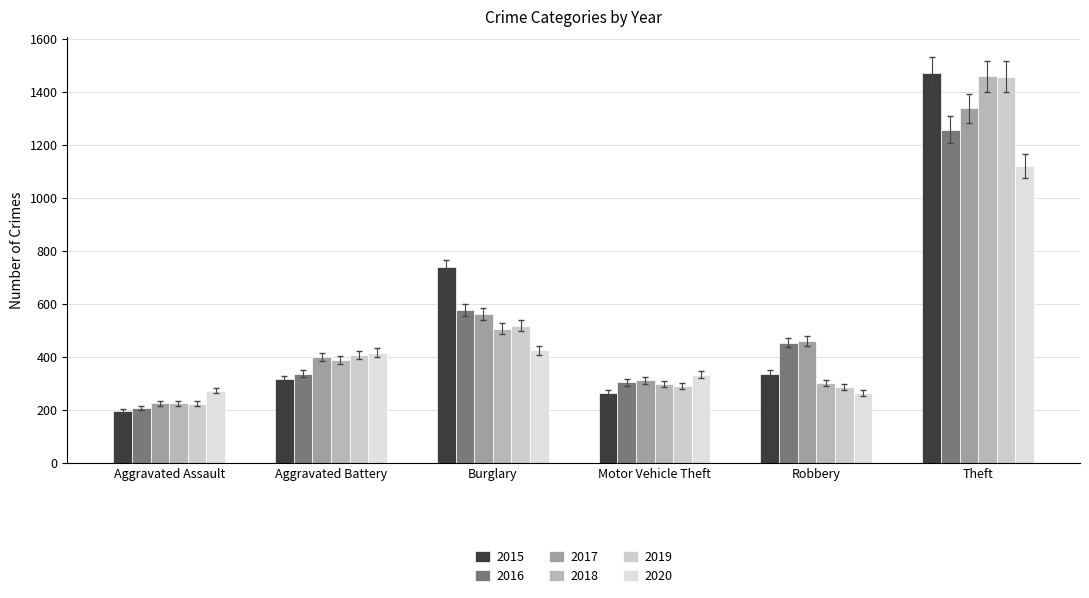

What is the lowest value of the 2017 series?

225